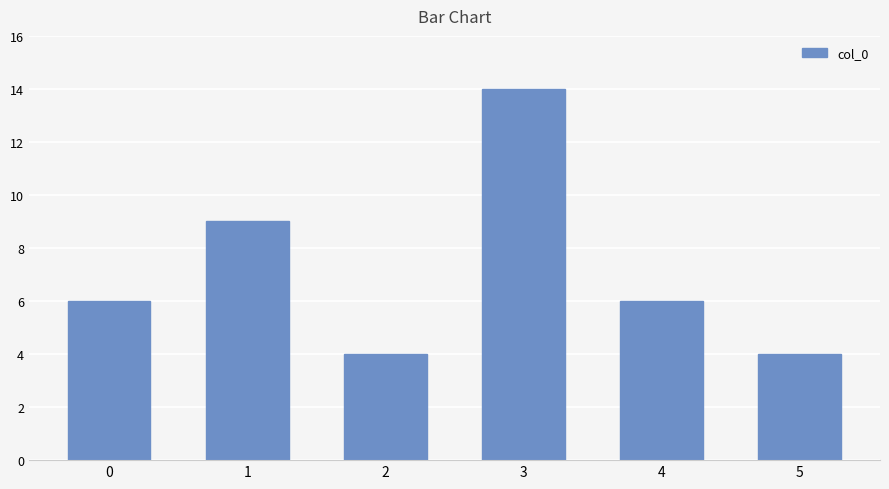

What is the ratio of the value at 1 to the value at 4?

1.5